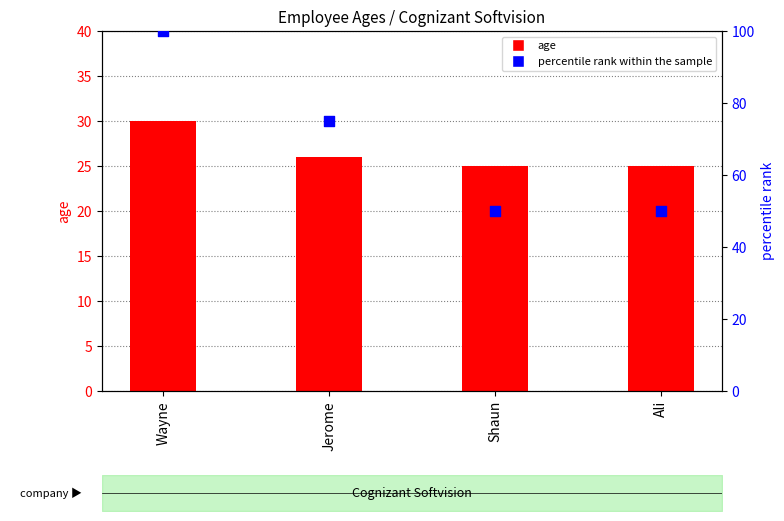

At how many categories does at least one series exceed 52?

2